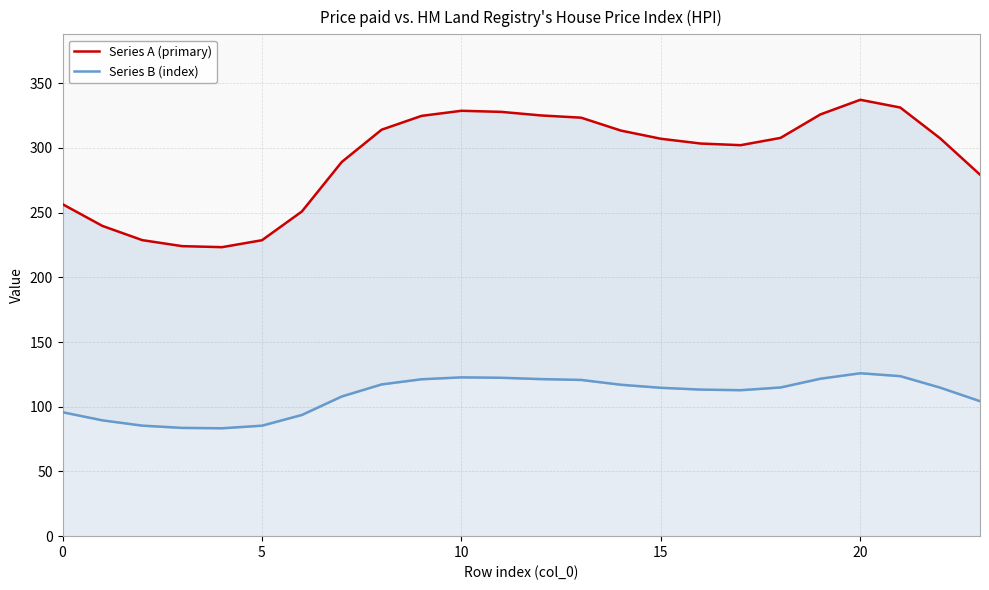

Reading right to left, list all the values displayed in this chart.

Series A (primary): 279.3	307.4	331.2	337.2	325.9	307.7	302.1	303.4	307.1	313.4	323.3	325.1	327.8	328.7	324.7	314.1	289.1	250.9	228.7	223.3	224.1	228.7	239.7	256.5
Series B (index): 104.3	114.8	123.6	125.9	121.7	114.9	112.8	113.3	114.6	117.0	120.7	121.4	122.4	122.7	121.2	117.3	107.9	93.7	85.4	83.4	83.7	85.4	89.5	95.8